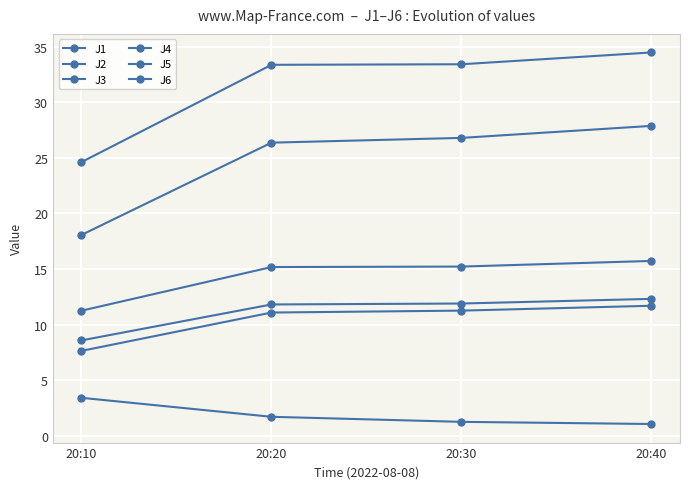

How many categories are shown in the chart?

4